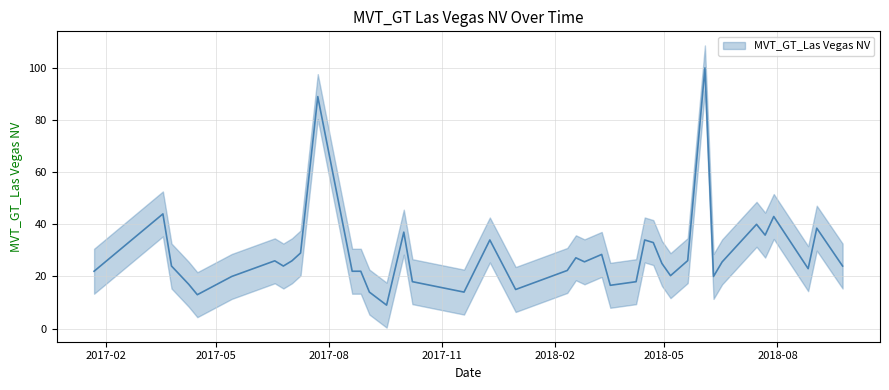

How many data points are less than 25?

20